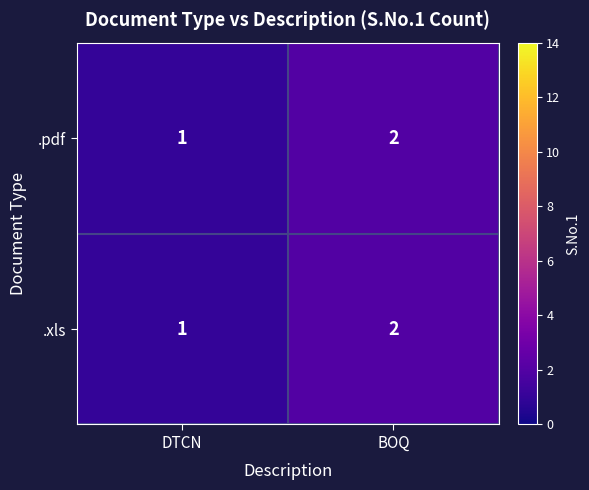

Reading left to right, list all the values displayed in this chart.

.pdf: DTCN=1	BOQ=2
.xls: DTCN=1	BOQ=2